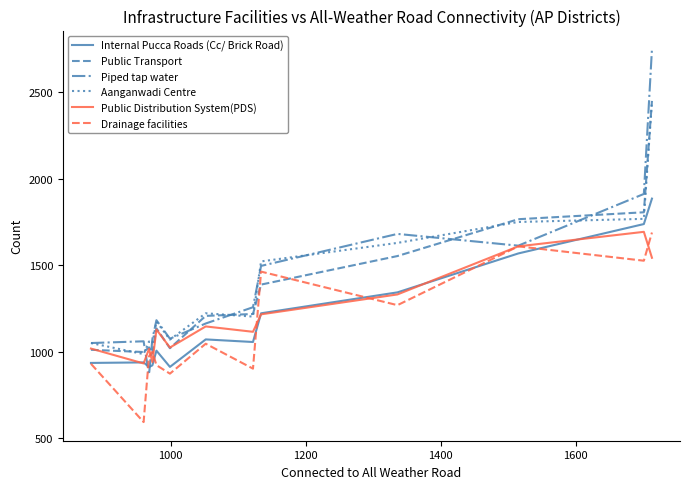

Which series has the widest spread of values?

Piped tap water